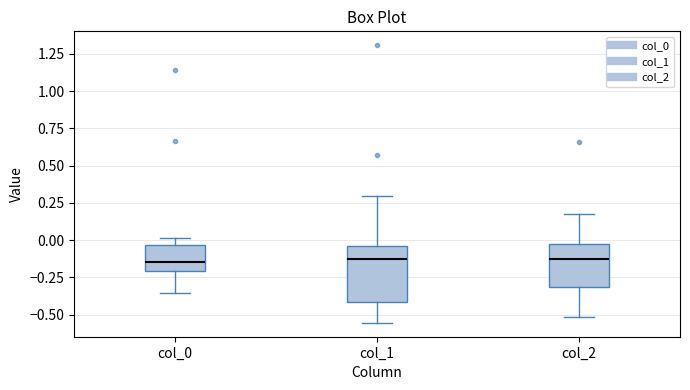

Where is the upper edge of the box for col_1 on the y-axis? The values are not printed on the chart, so give them approximately, as read against the axis.

-0.05